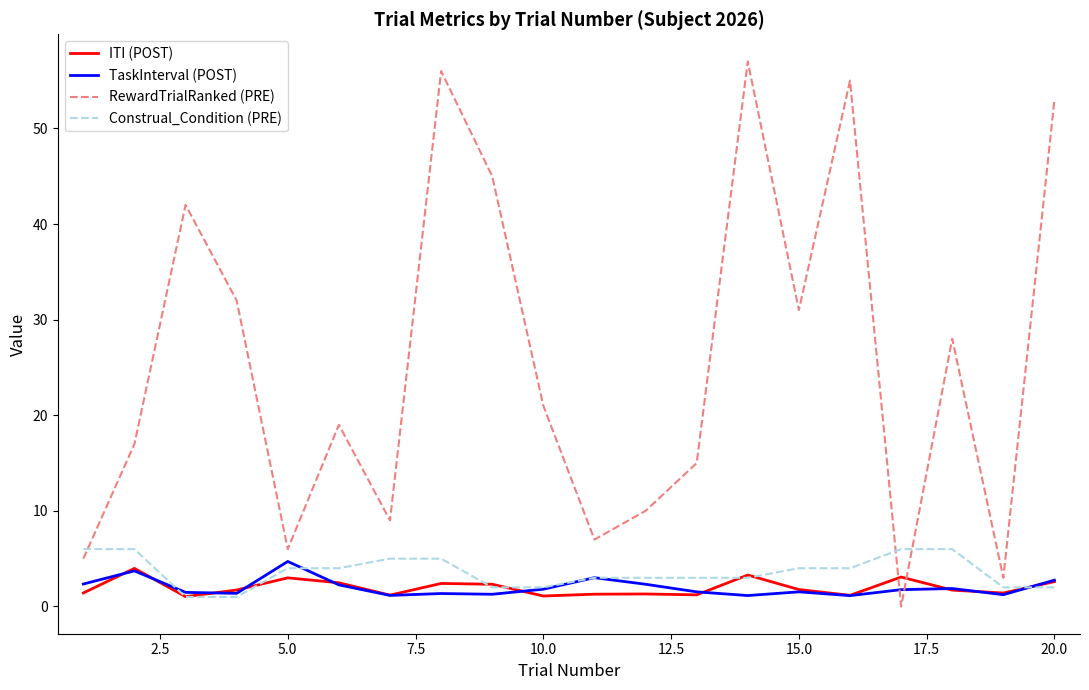

Which series has the largest range (max minus min)?

RewardTrialRanked (PRE)